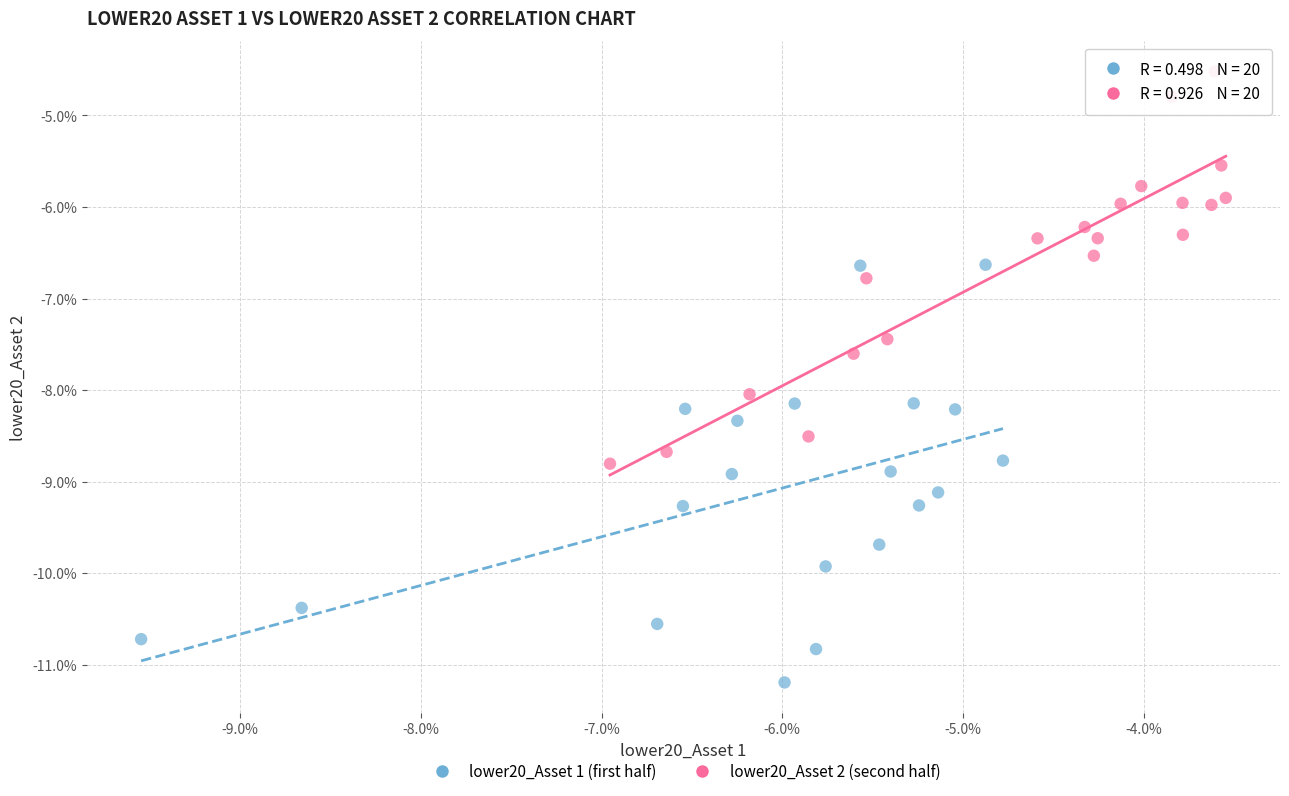

What are all the series names shown in the legend?

lower20_Asset 1 (first half), lower20_Asset 2 (second half)